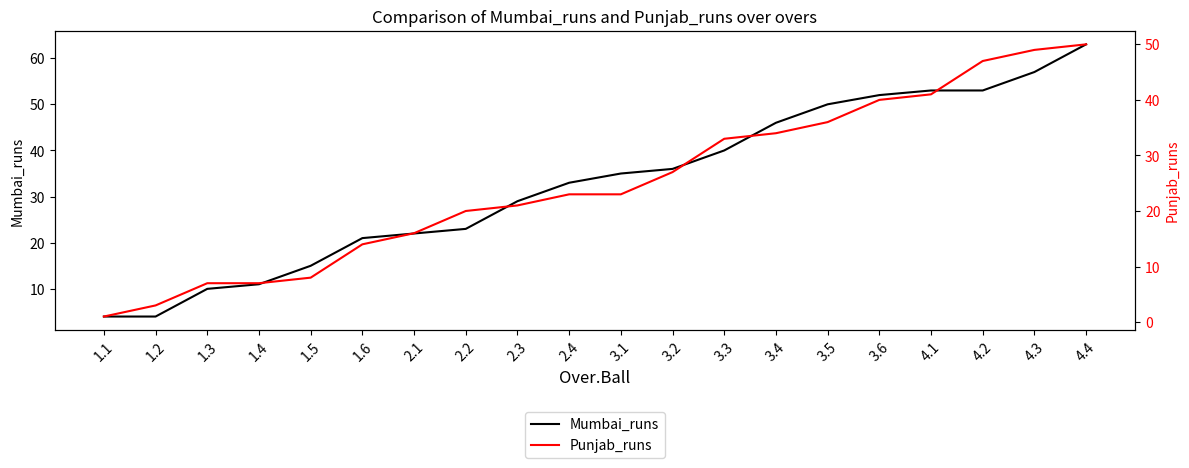

Count the number of categories in the chart.

20